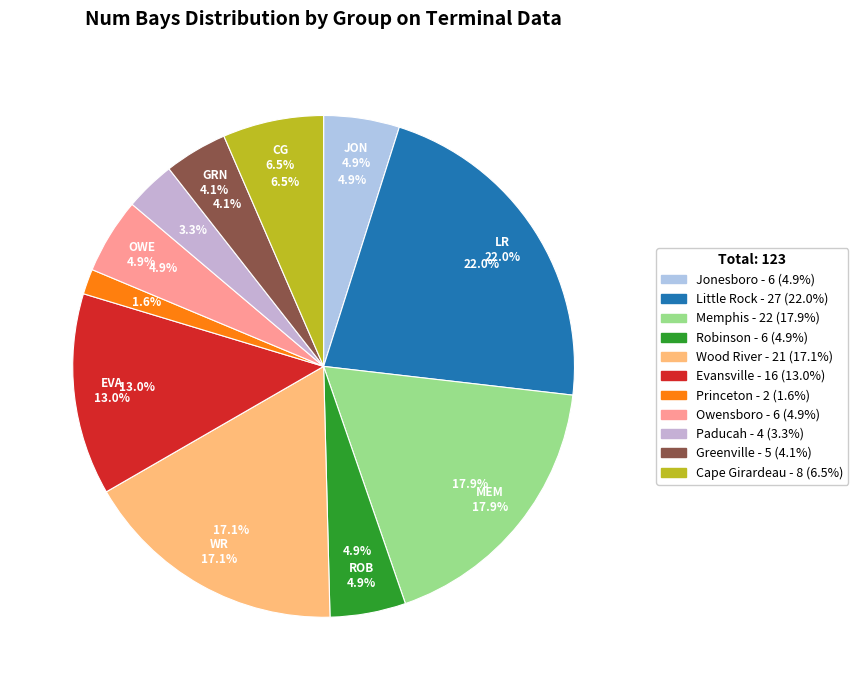

Rank the categories by value from highest to lowest.

Little Rock, Memphis, Wood River, Evansville, Cape Girardeau, Jonesboro, Robinson, Owensboro, Greenville, Paducah, Princeton